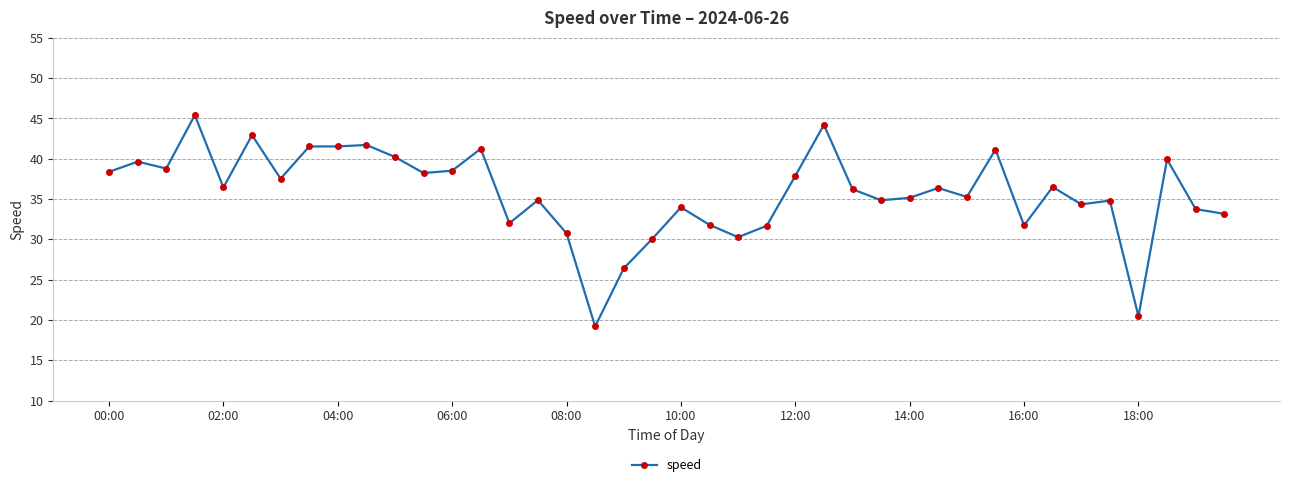

What is the value of the 12th point from the left?

38.2